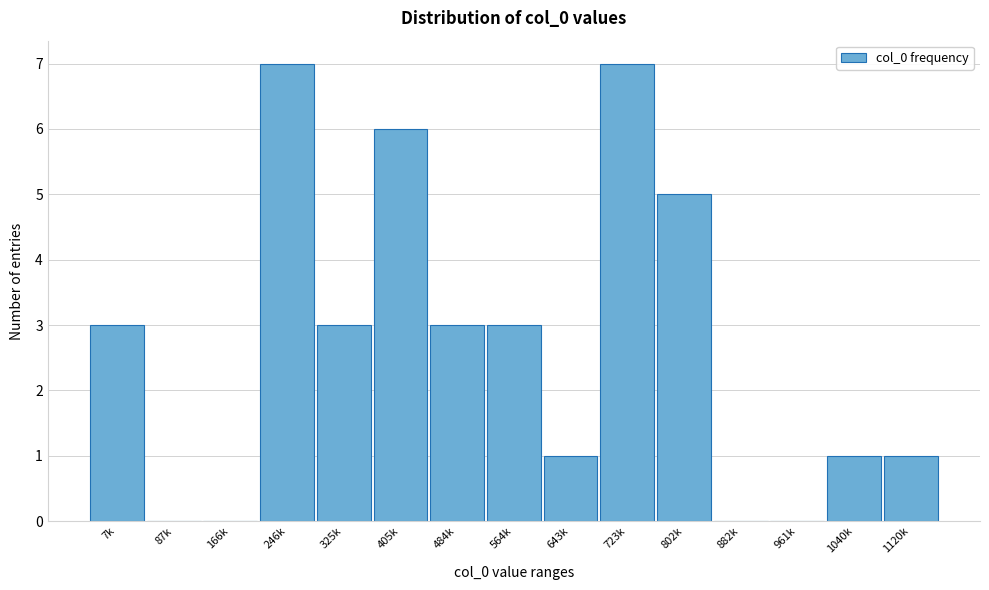

Reading right to left, extract all data points from this chart.

1120k=1	1040k=1	961k=0	882k=0	802k=5	723k=7	643k=1	564k=3	484k=3	405k=6	325k=3	246k=7	166k=0	87k=0	7k=3